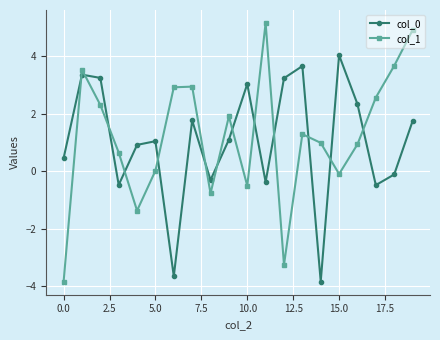

How many series are shown in this chart?

2